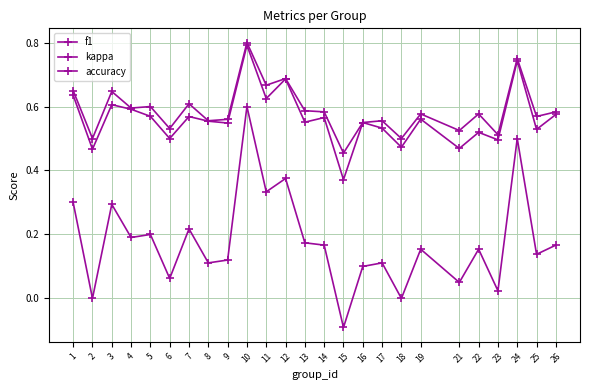

What is the spread (max minus min) of values at 11?

0.3